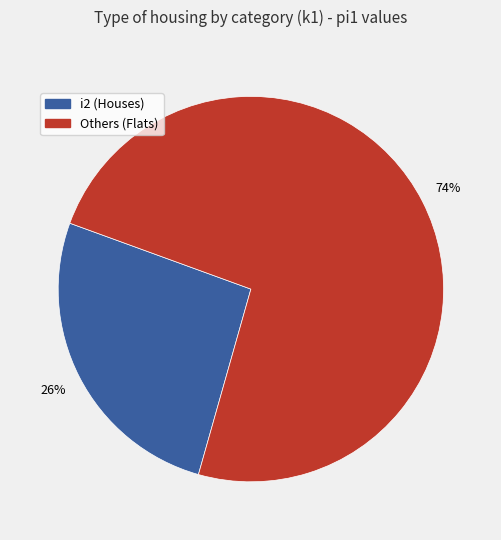

To the nearest percent, what is the difference between the largest and smallest slice percentages?

48%